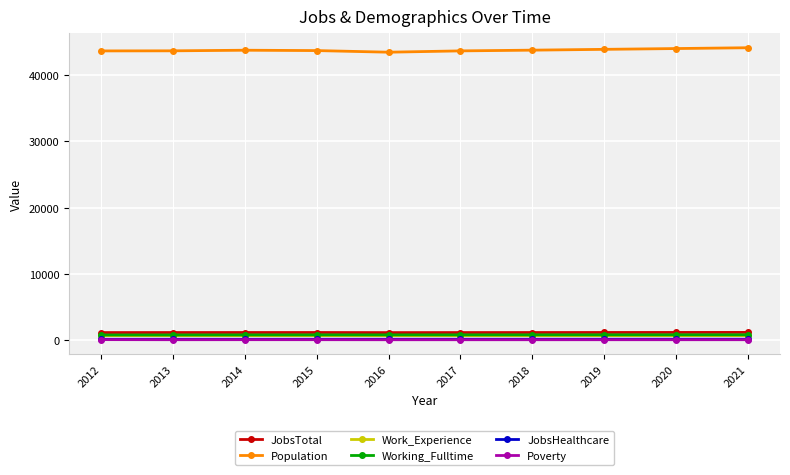

Which series has the largest total across all categories?

Population